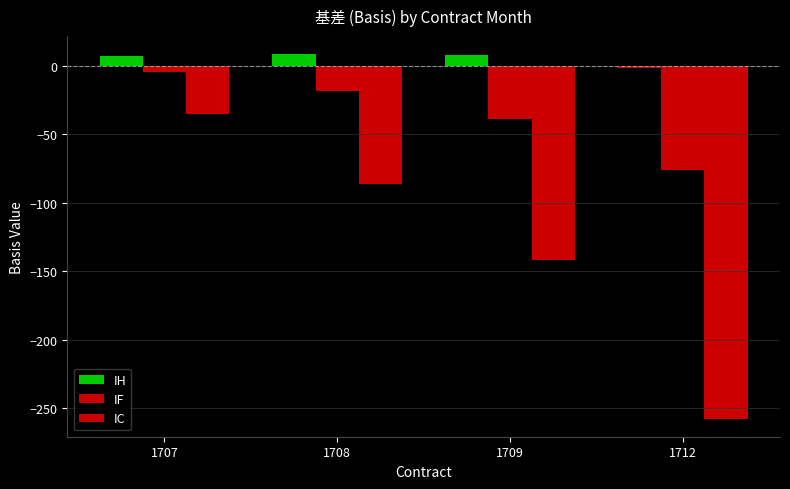

What is the sum of all IF values?

-137.6